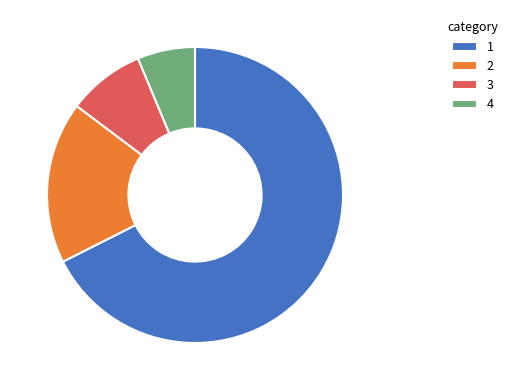

The 1 slice represents 68% of the pie. True or false?

True